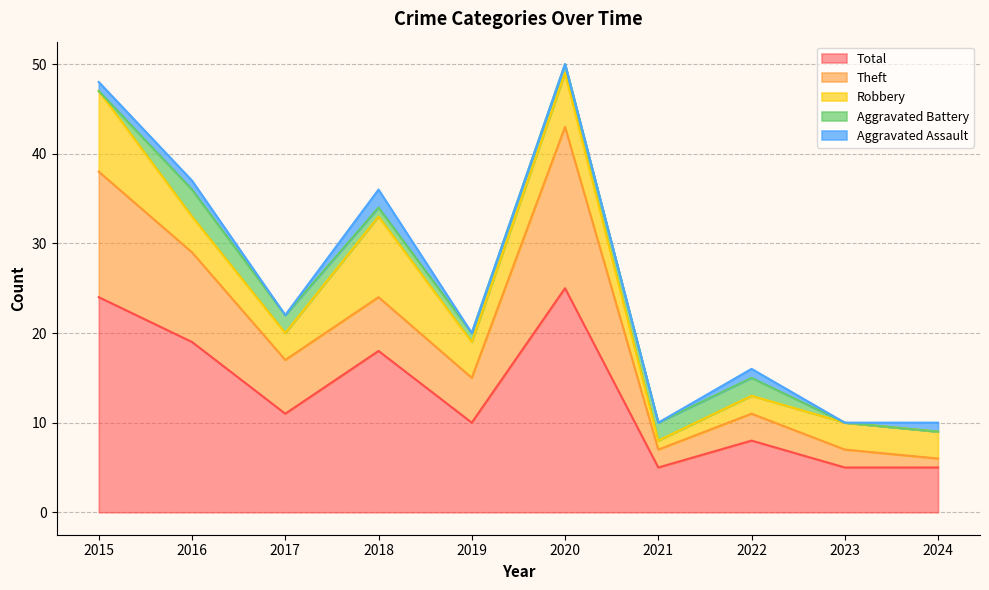

Which series has the widest spread of values?

Total